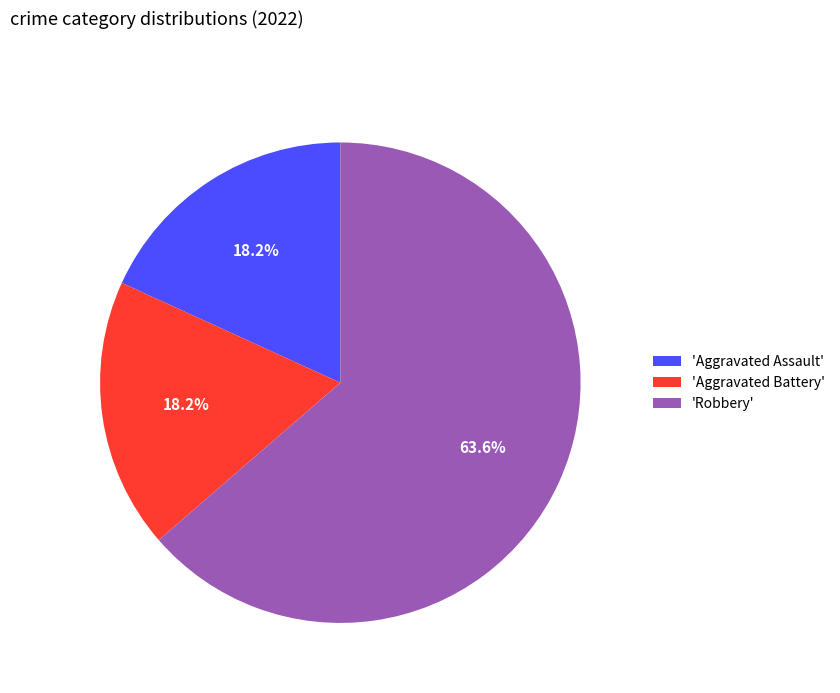

Which slice represents more than half of the pie?

'Robbery'